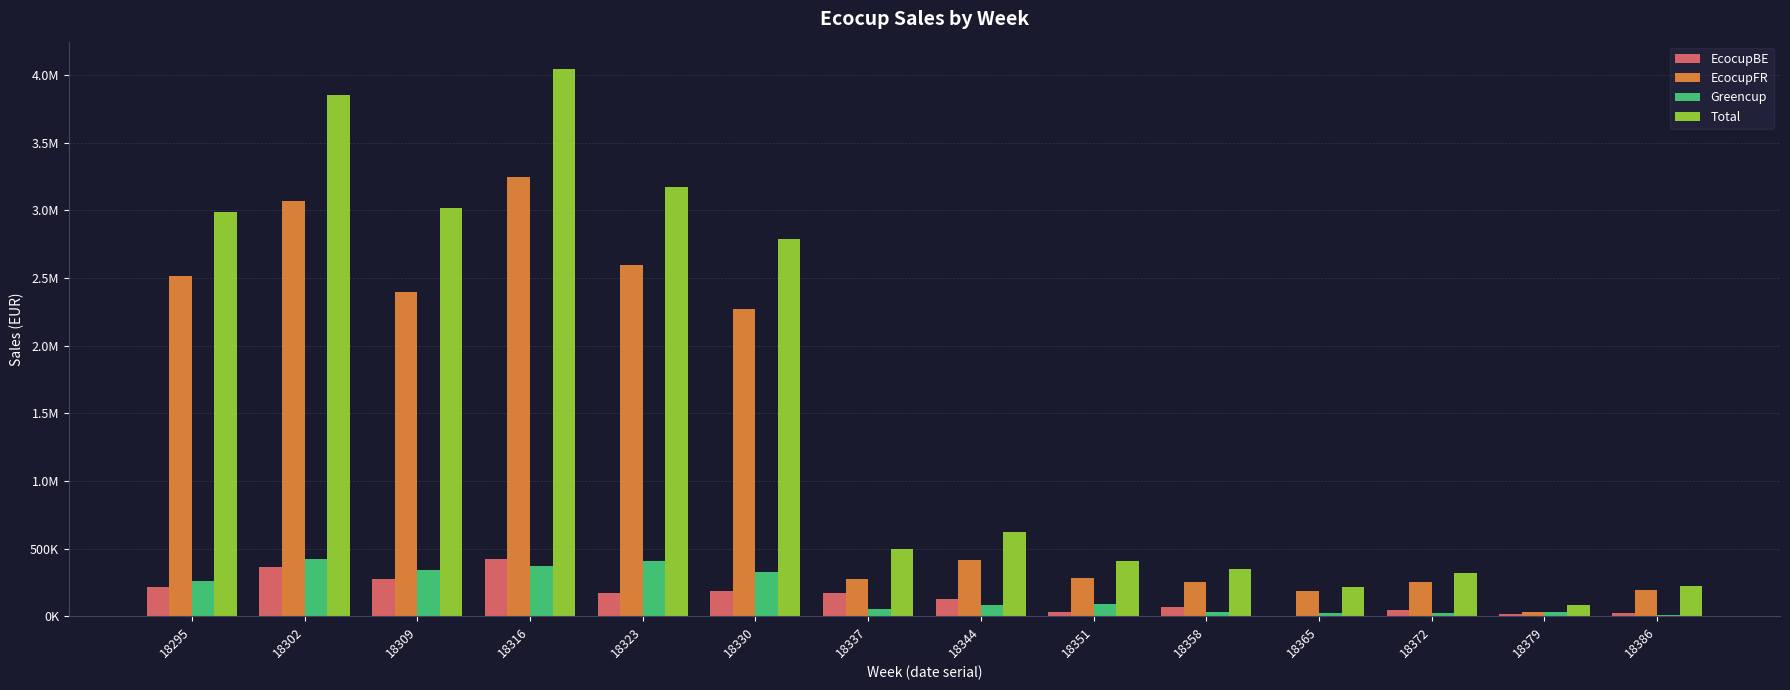

Are the bars grouped side by side (vs. stacked)?

Yes